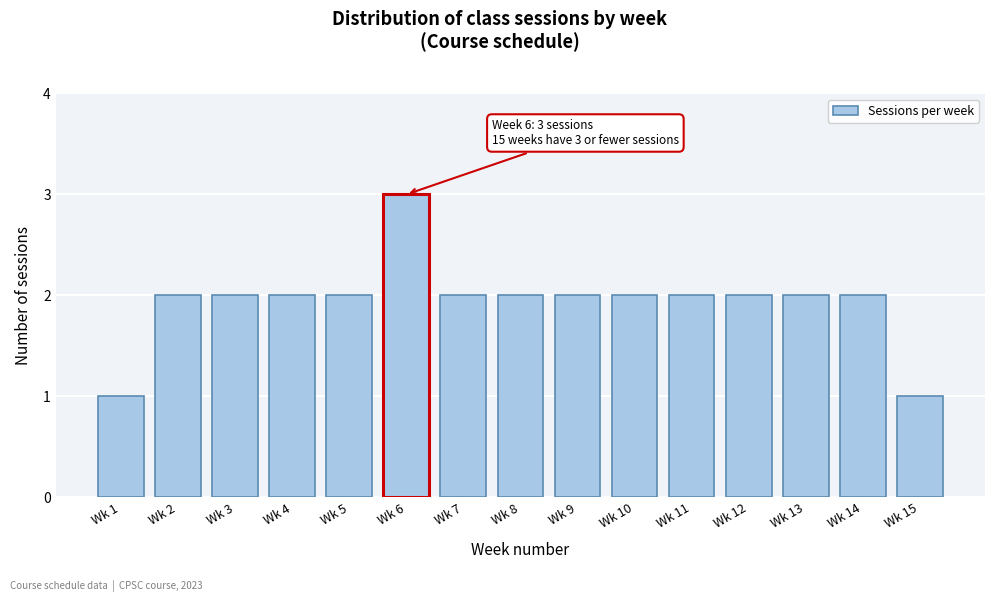

Reading left to right, what are all the values shown in this chart?

Wk 1=1	Wk 2=2	Wk 3=2	Wk 4=2	Wk 5=2	Wk 6=3	Wk 7=2	Wk 8=2	Wk 9=2	Wk 10=2	Wk 11=2	Wk 12=2	Wk 13=2	Wk 14=2	Wk 15=1